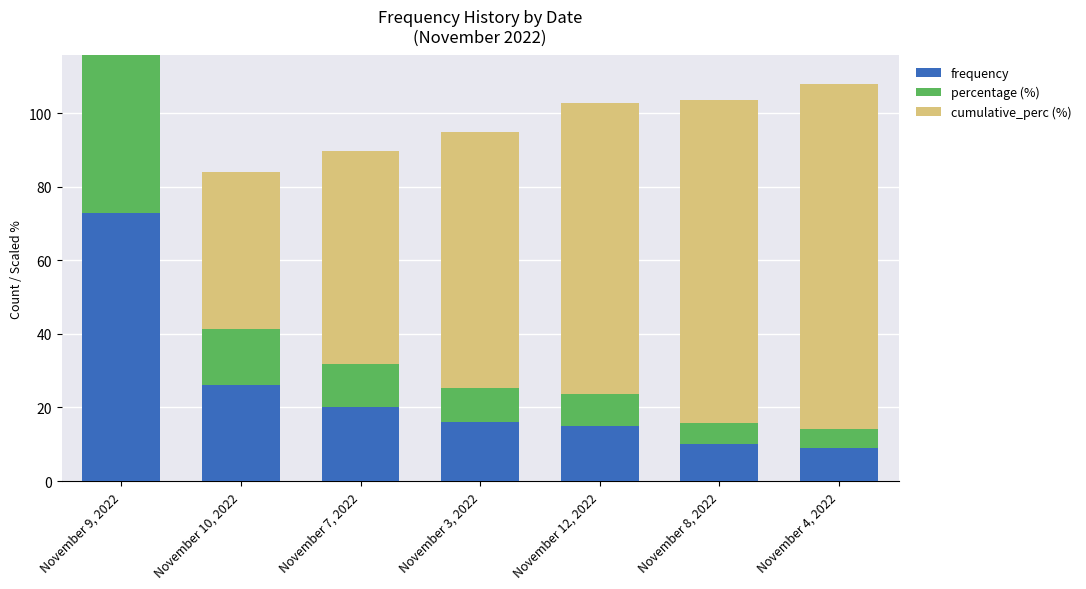

Is it true that frequency equals 15.2 at November 10, 2022?

False